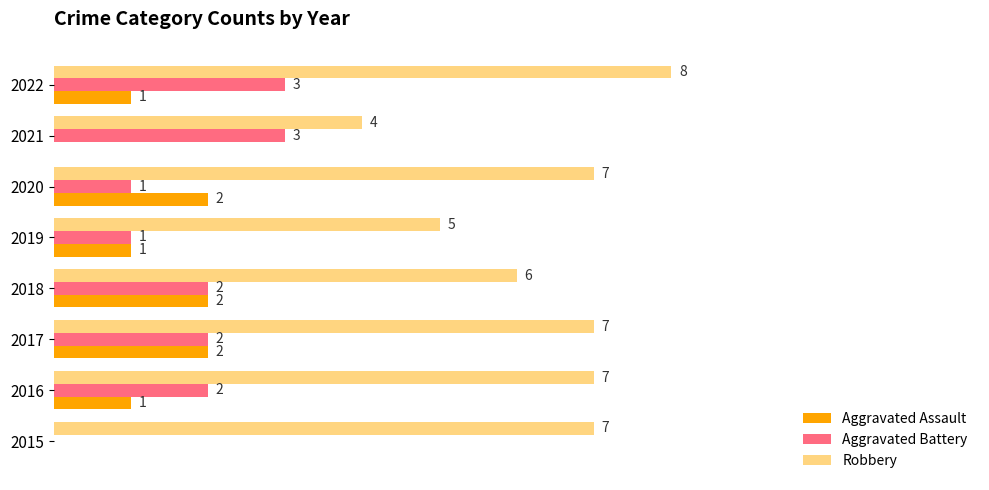

Between 2016 and 2019, which series saw the biggest shift?

Robbery